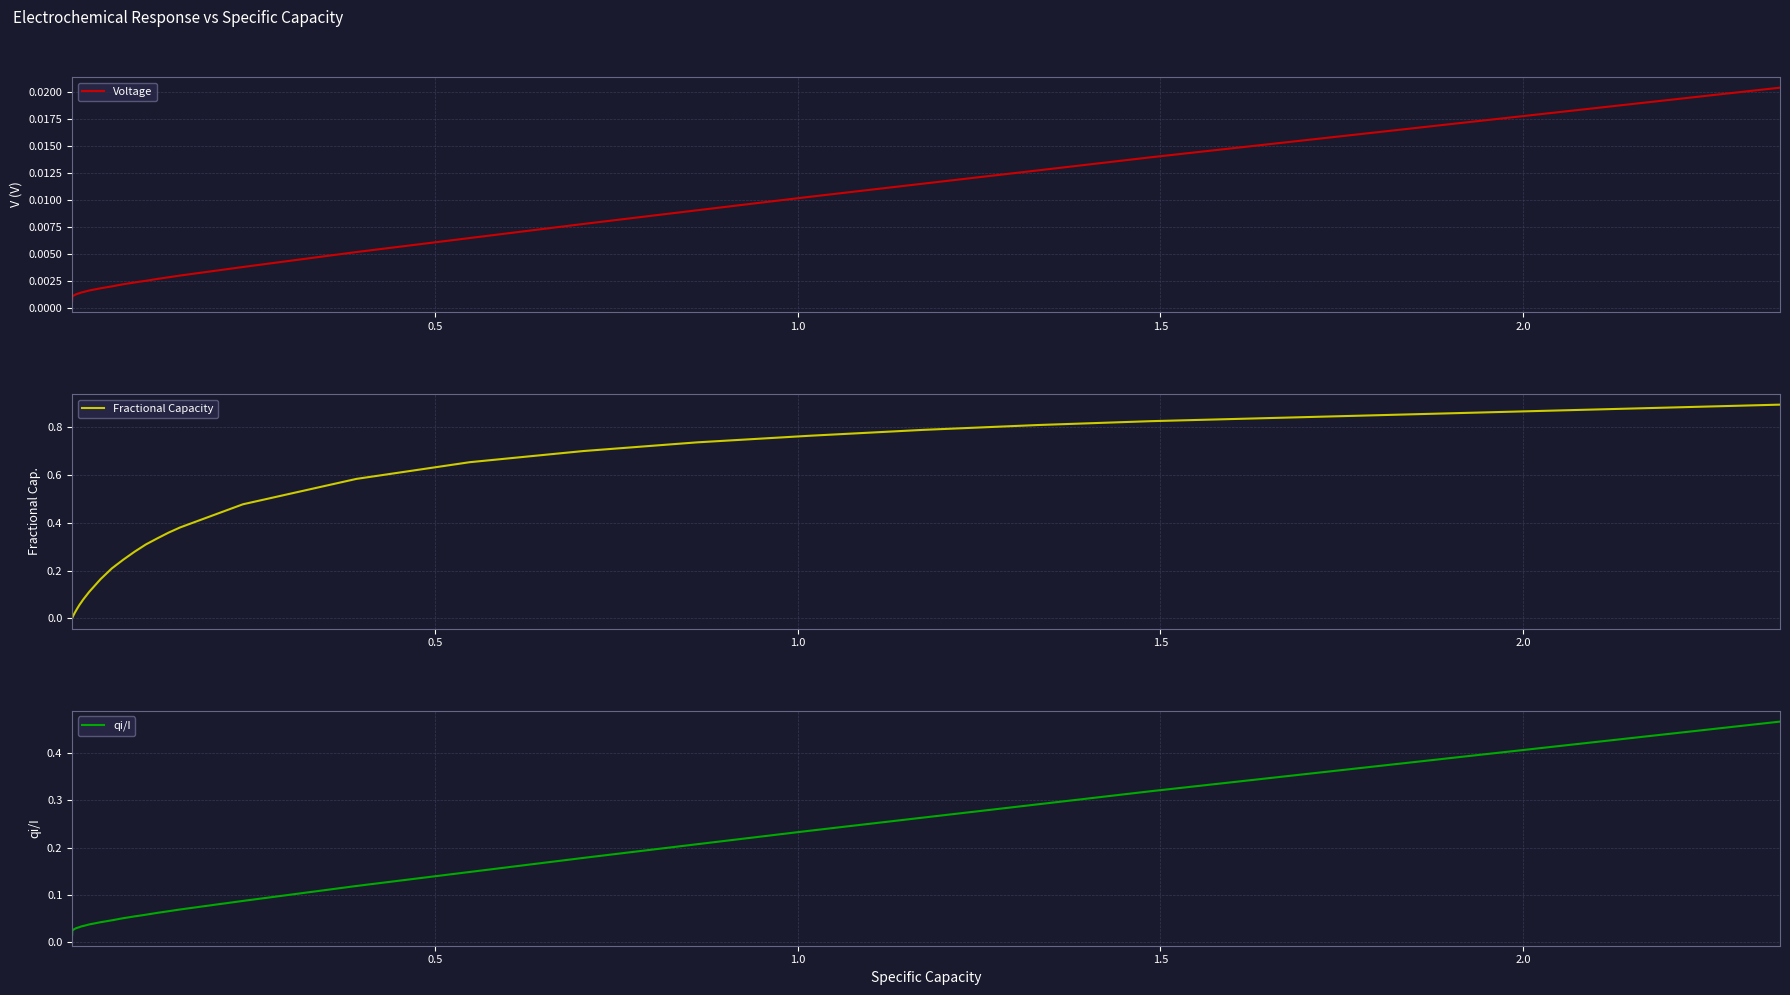

True or false: Voltage has more than 2 interior local peaks.

False